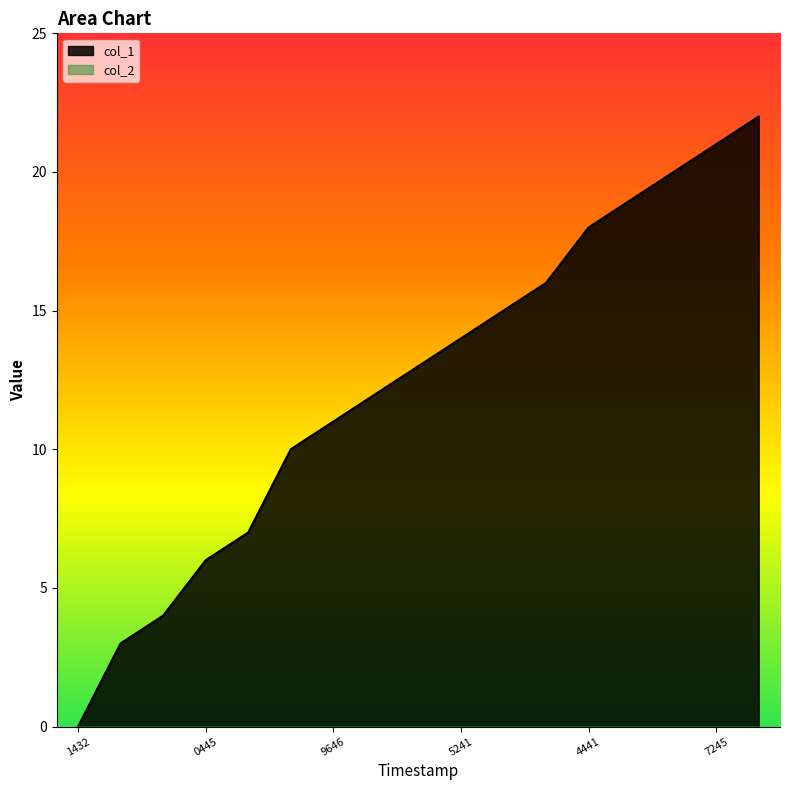

True or false: the data has more than 1 interior local peaks.

False